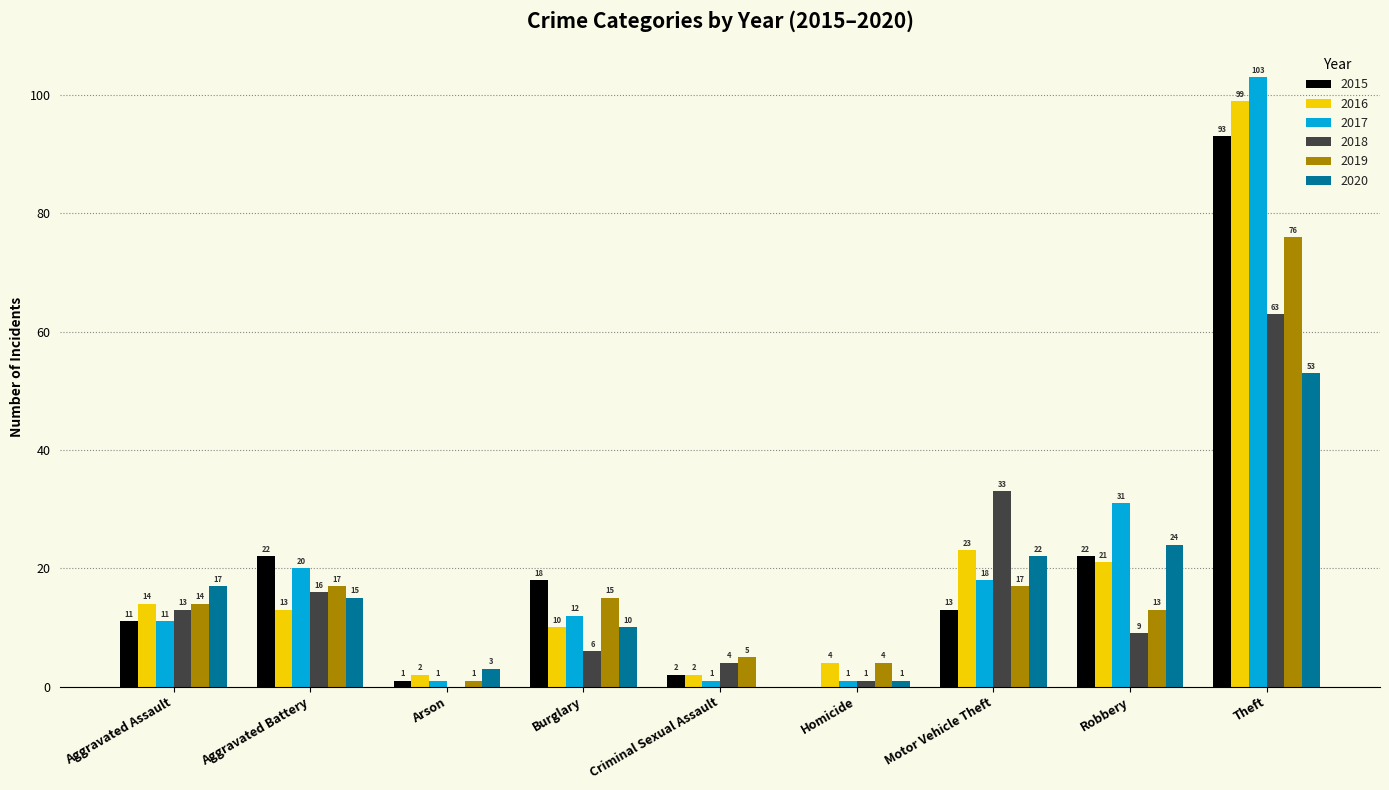

What is the sum of all 2016 values?

188